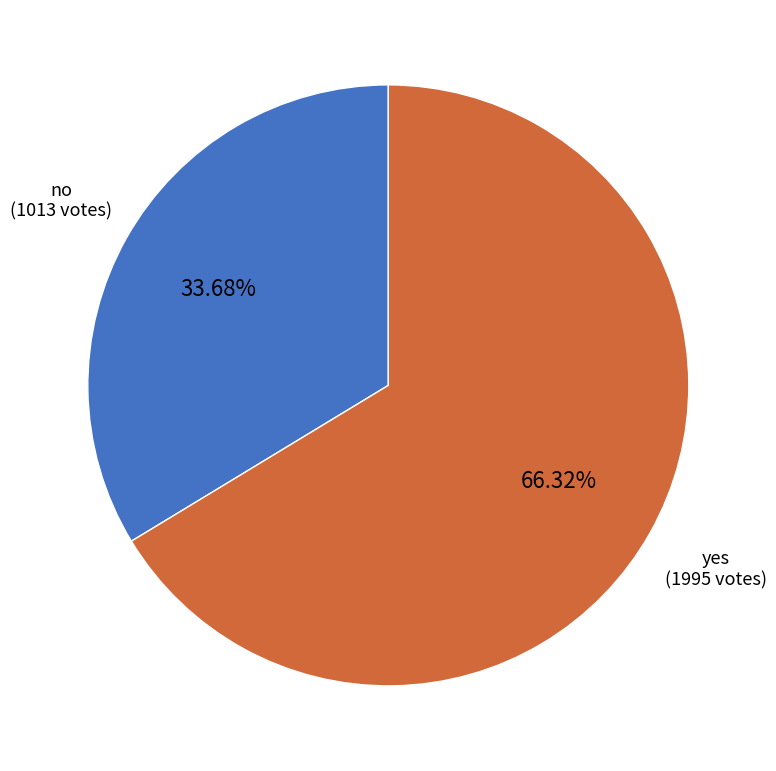

Approximately how many times larger is the value at no compared to yes?

0.5